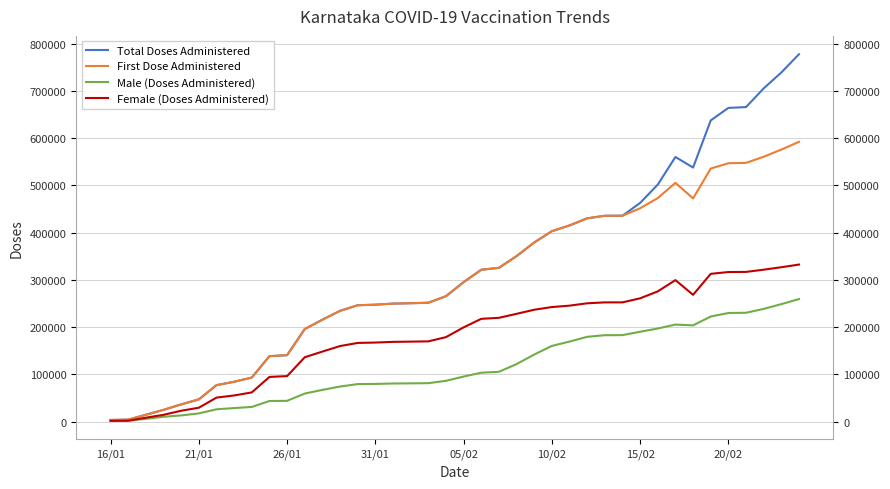

What is the value of the Total Doses Administered point at the 39th from the left?

738792